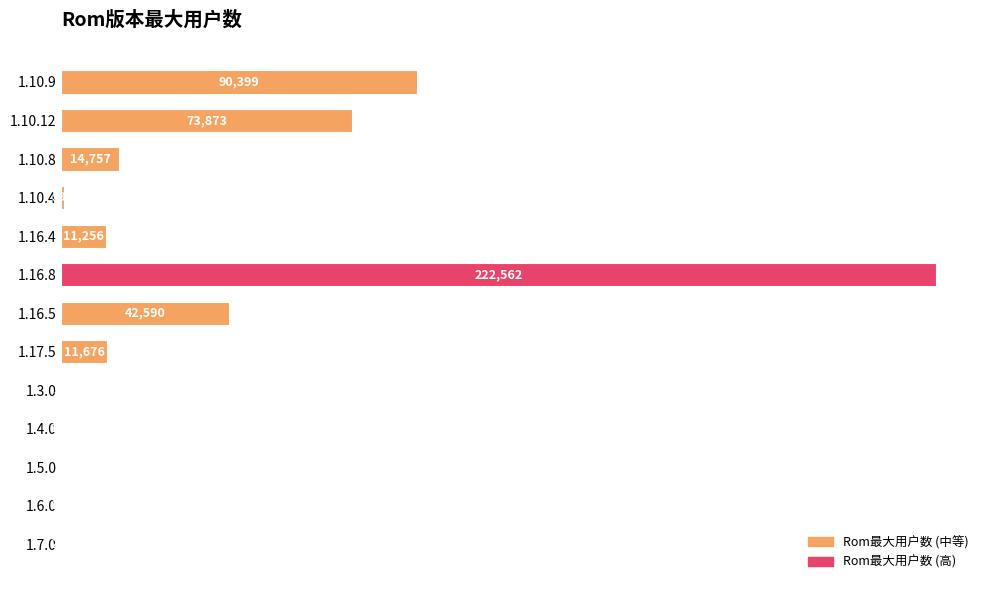

What is the sum of the values at 1.6.0 and 1.10.4?

756